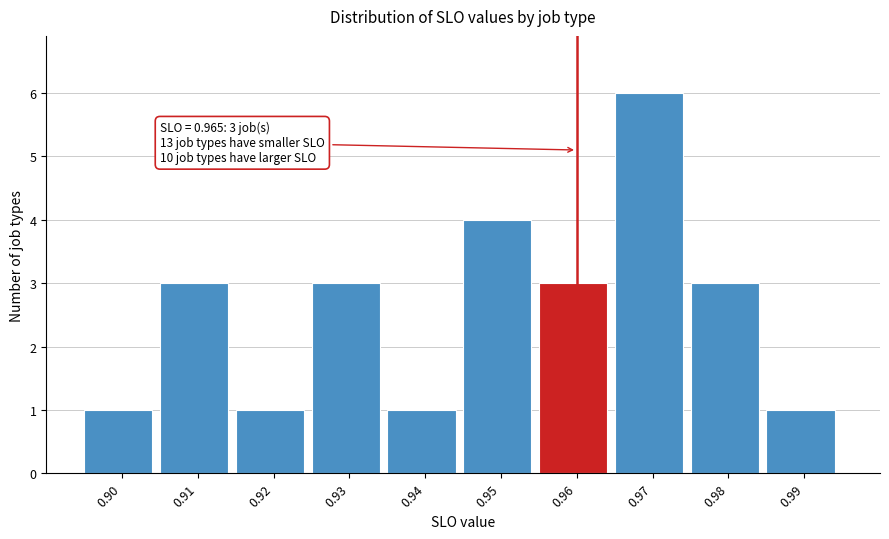

Reading left to right, transcribe all the data shown in this chart.

1	3	1	3	1	4	3	6	3	1